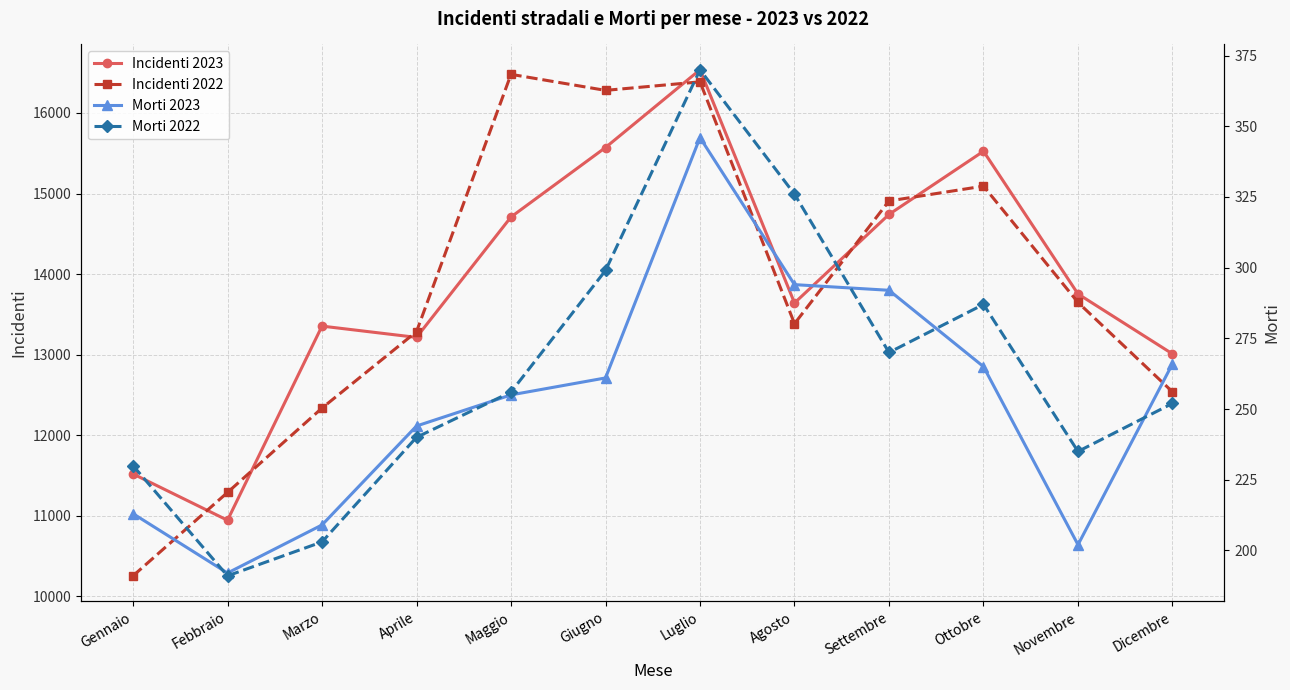

What is the value of the Incidenti 2023 point at the 8th from the left?

13642